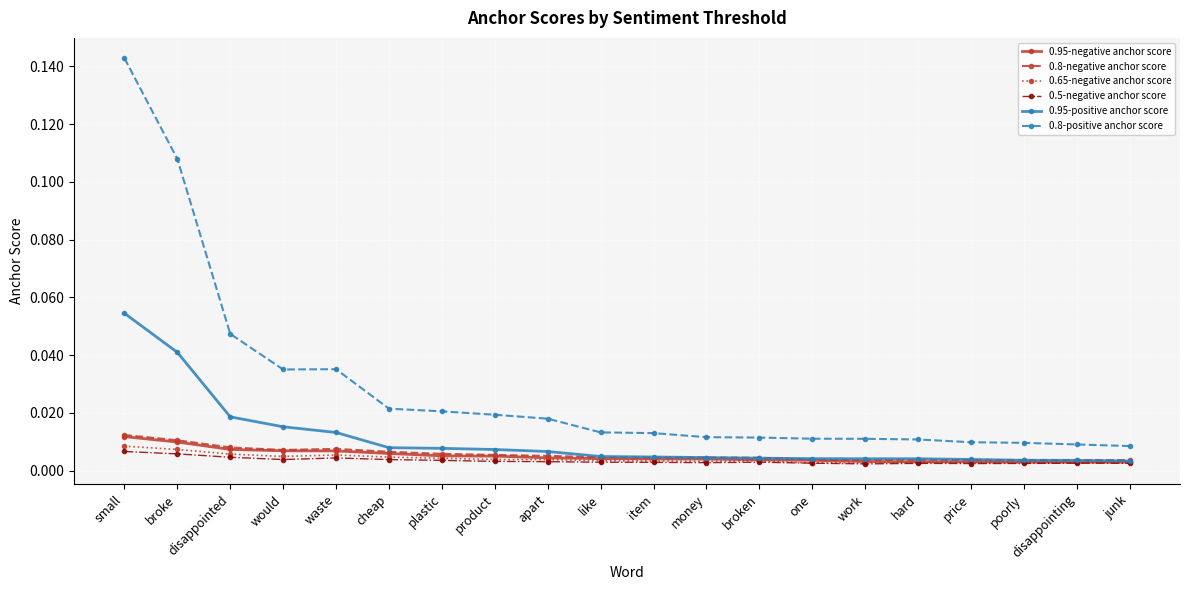

Which series has the largest range (max minus min)?

0.8-positive anchor score